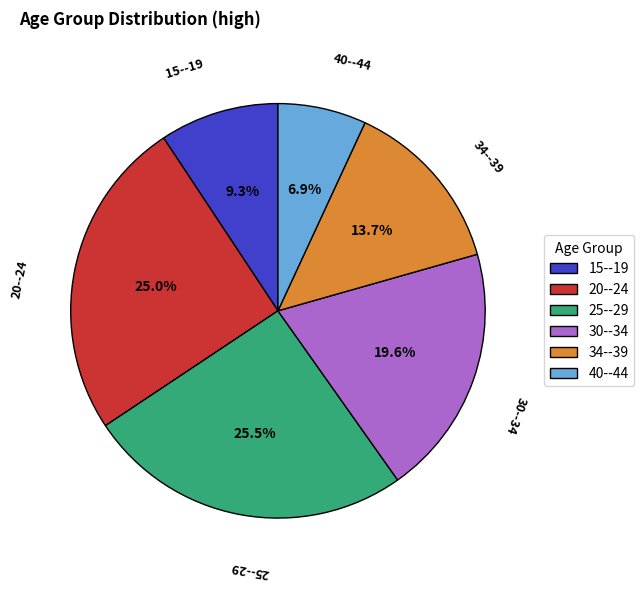

What is the smallest slice in the pie chart?

40--44